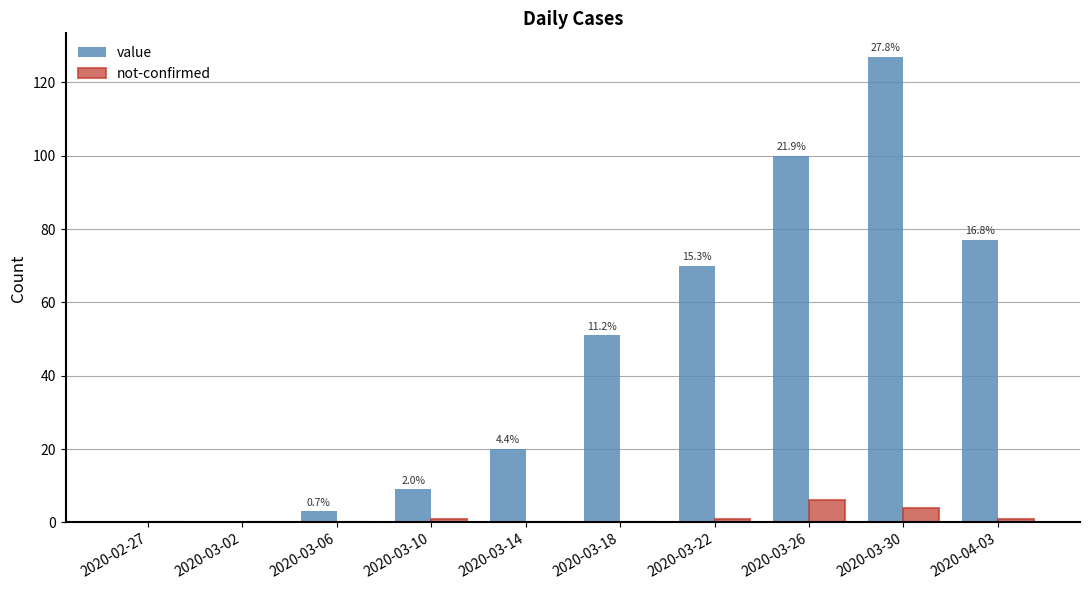

Where is value nearest to the value 63?

2020-03-22